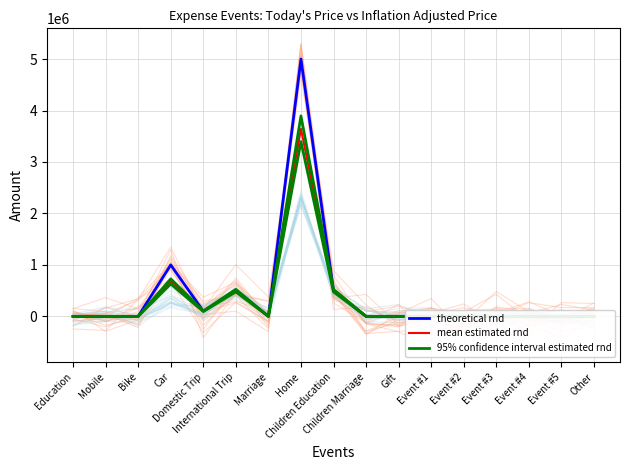

Reading left to right, extract all data points from this chart.

theoretical rnd: 0.0	0.0	0.0	1000000.0	100000.0	500000.0	0.0	5000000.0	500000.0	0.0	0.0	0.0	0.0	0.0	0.0	0.0	0.0
mean estimated rnd: 0.0	0.0	0.0	679500.0	100000.0	500000.0	0.0	3645500.0	500000.0	0.0	0.0	0.0	0.0	0.0	0.0	0.0	0.0
95% confidence interval estimated rnd: 0.1	0.1	0.1	729500.1	105000.1	525000.1	0.1	3895500.0	525000.1	0.1	0.1	0.1	0.1	0.1	0.1	0.1	0.1